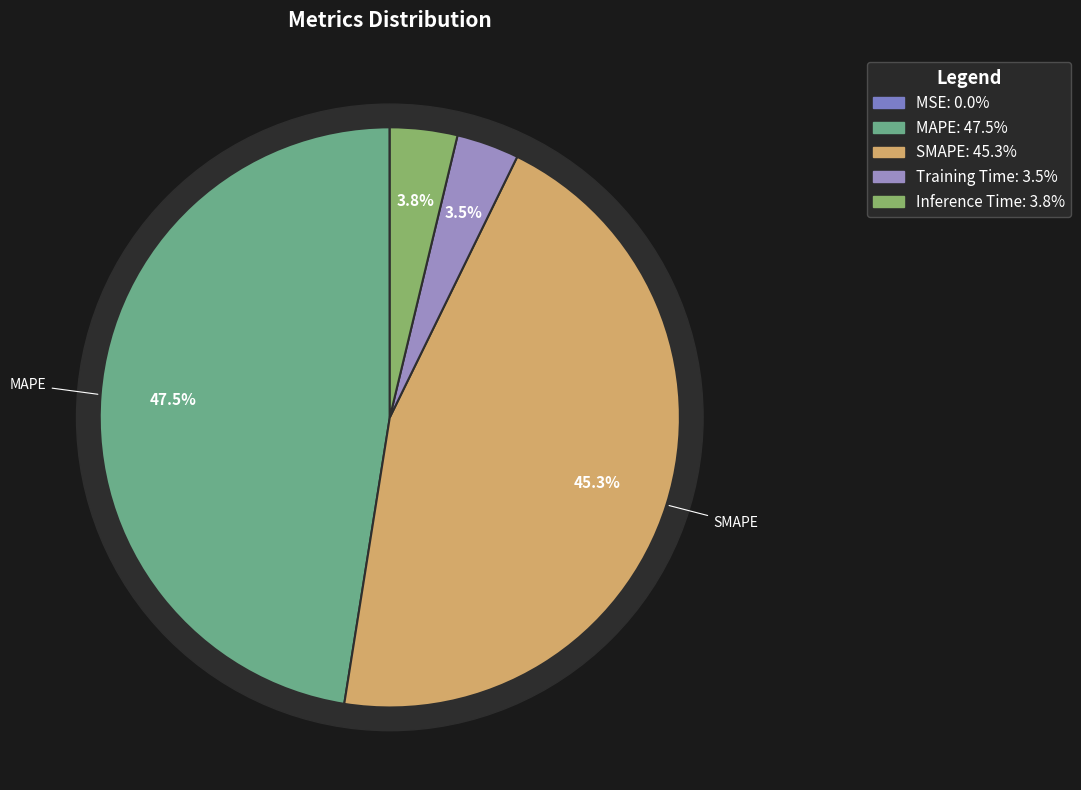

Rank the categories by value from lowest to highest.

MSE, Training Time, Inference Time, SMAPE, MAPE